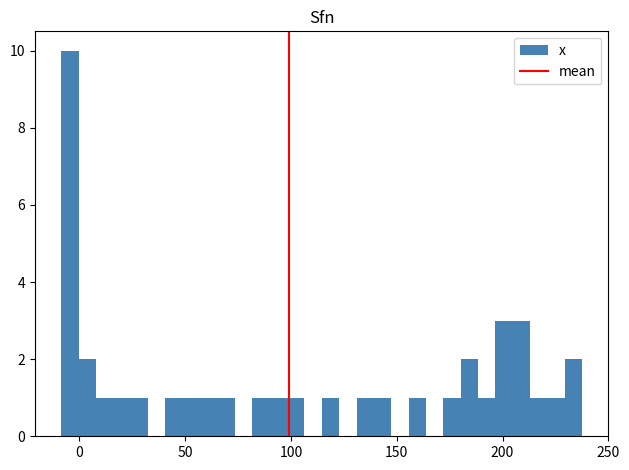

Around what value on the x-axis is the tallest bar? Give the approximate position of its centre, as read against the axis.

-5